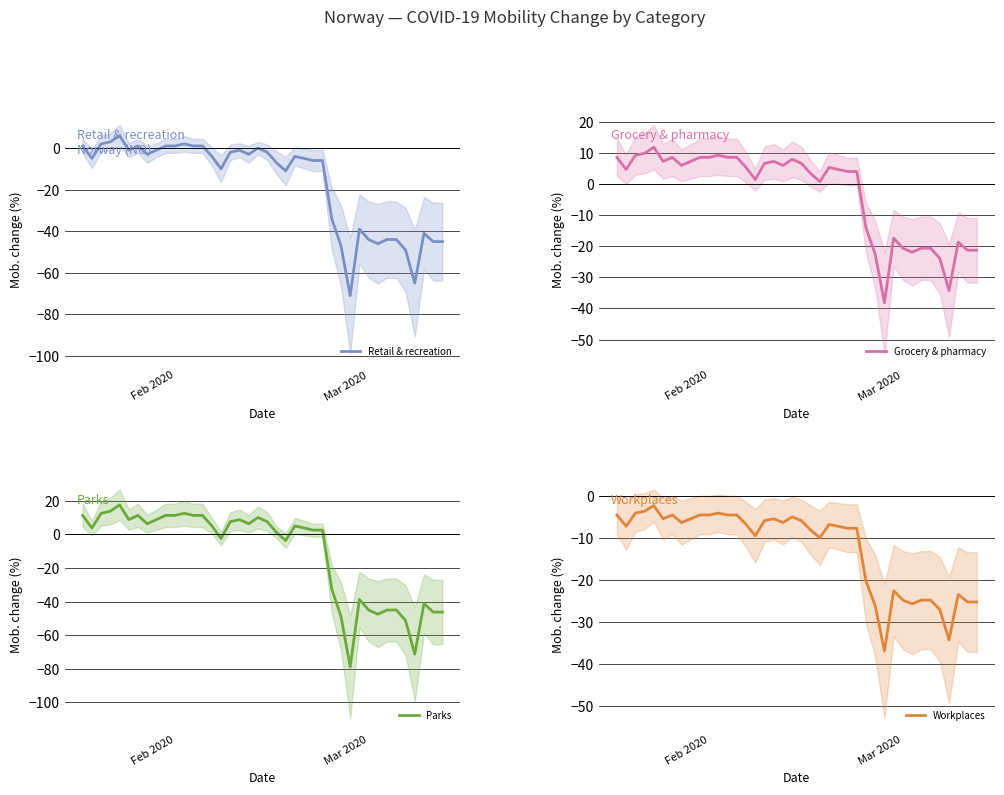

Between which two adjacent categories do Parks and Grocery & pharmacy first intersect?

Feb 2020 and Mar 2020